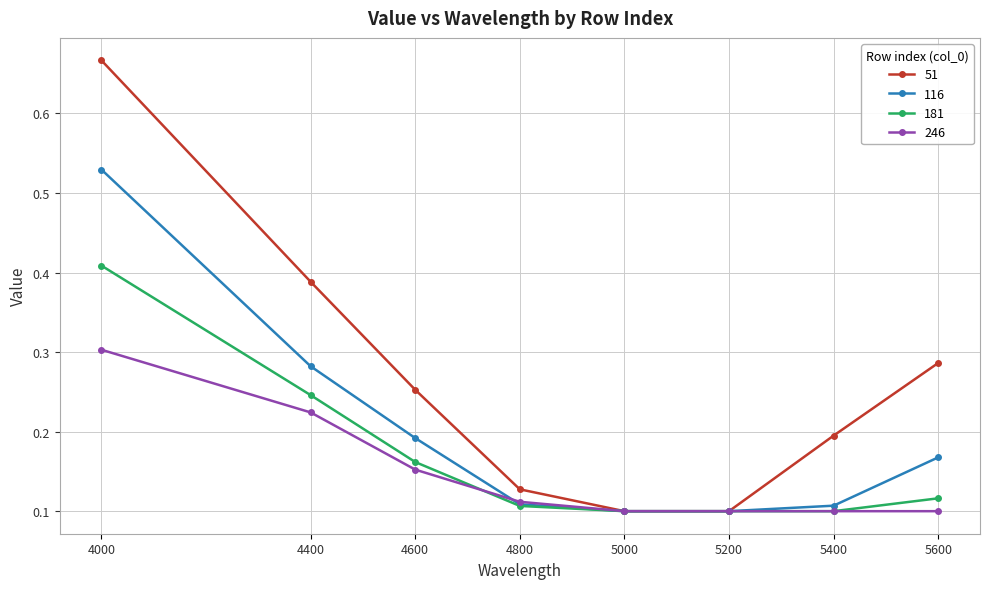

How many distinct data groups are displayed?

4